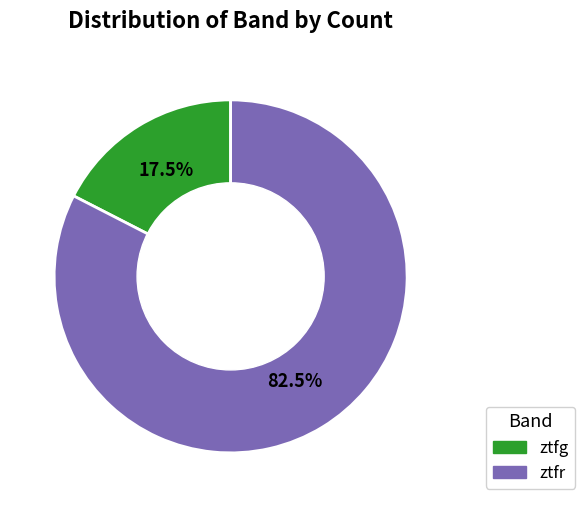

Is there any slice that represents more than half of the pie?

Yes